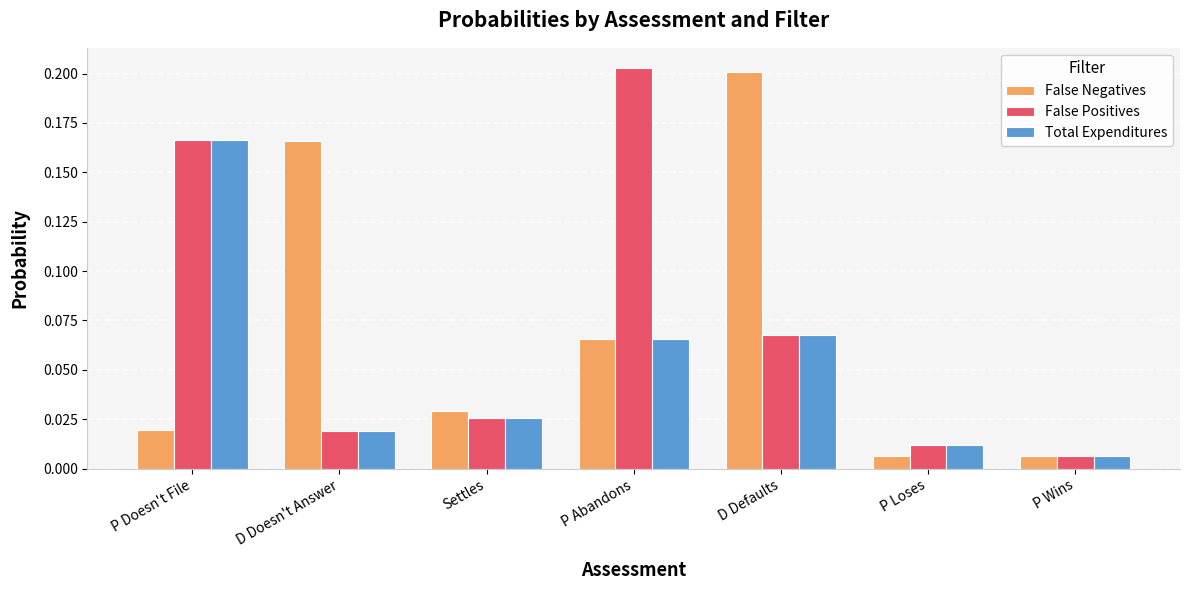

True or false: False Negatives has a value of 0.1 at Settles.

False